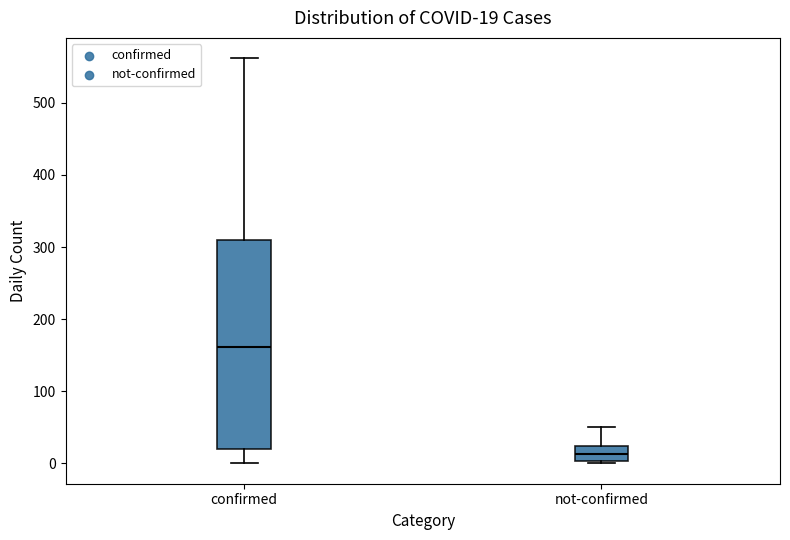

Which box's median line is the lowest?

not-confirmed